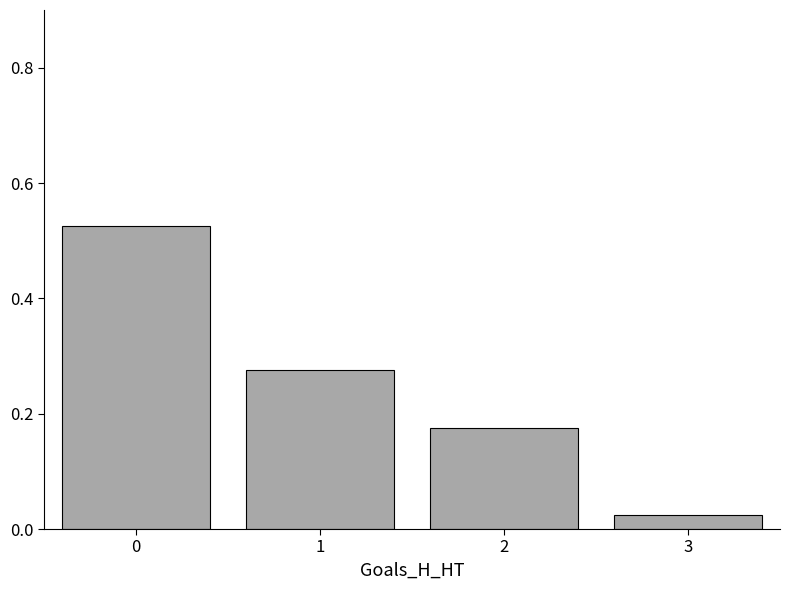

Which category has the lowest value across all series?

3